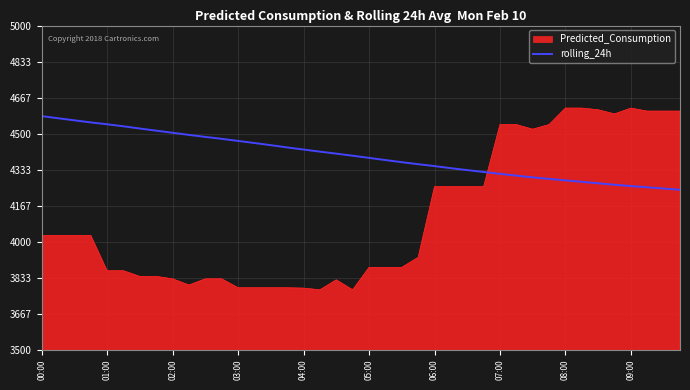

Which series has the largest total across all categories?

rolling_24h